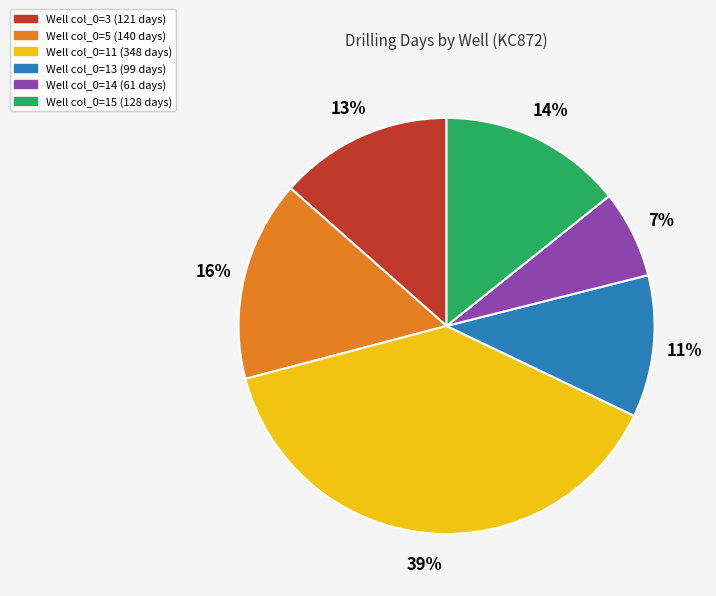

Which category has the biggest portion of the pie?

Well col_0=11 (348 days)